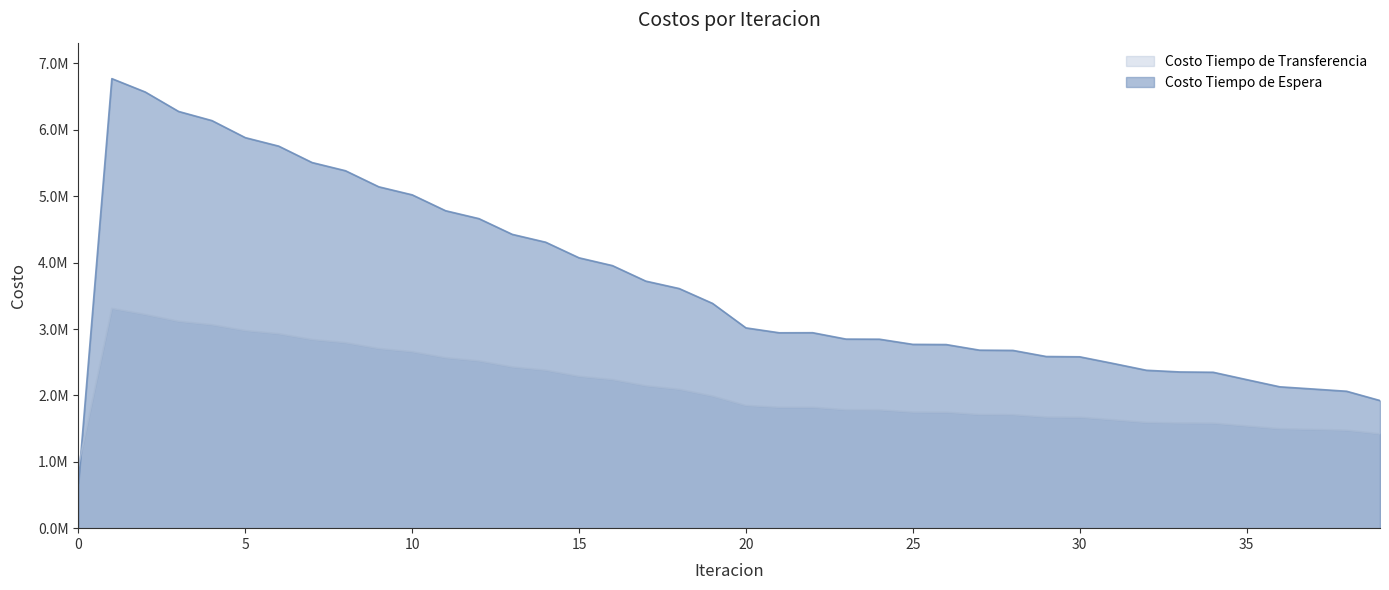

What is the value of the Costo Tiempo de Transferencia point at the 9th from the left?

2794938.3